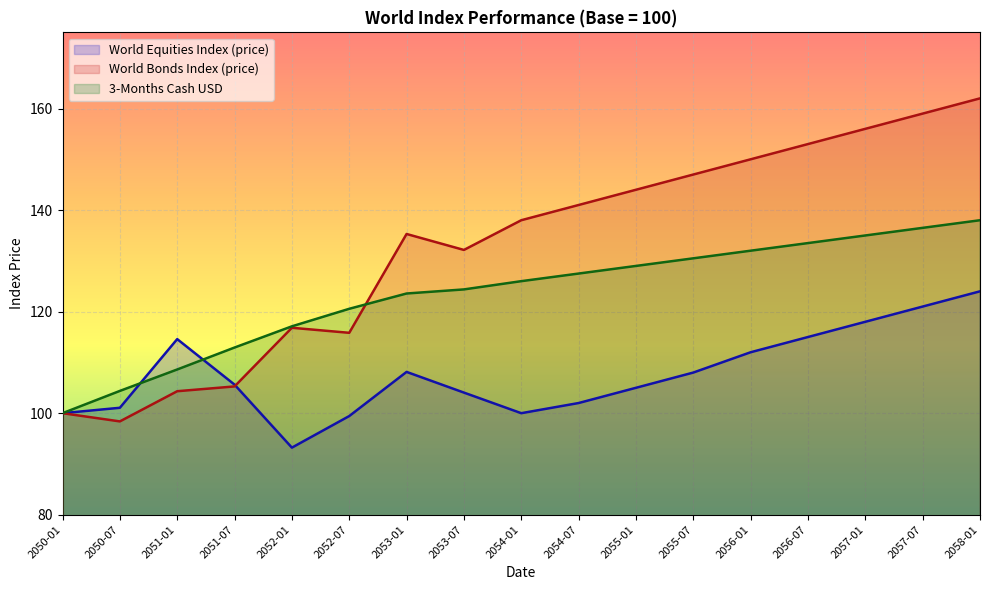

List the series in order of their overall mean, highest first.

World Bonds Index (price), 3-Months Cash USD, World Equities Index (price)